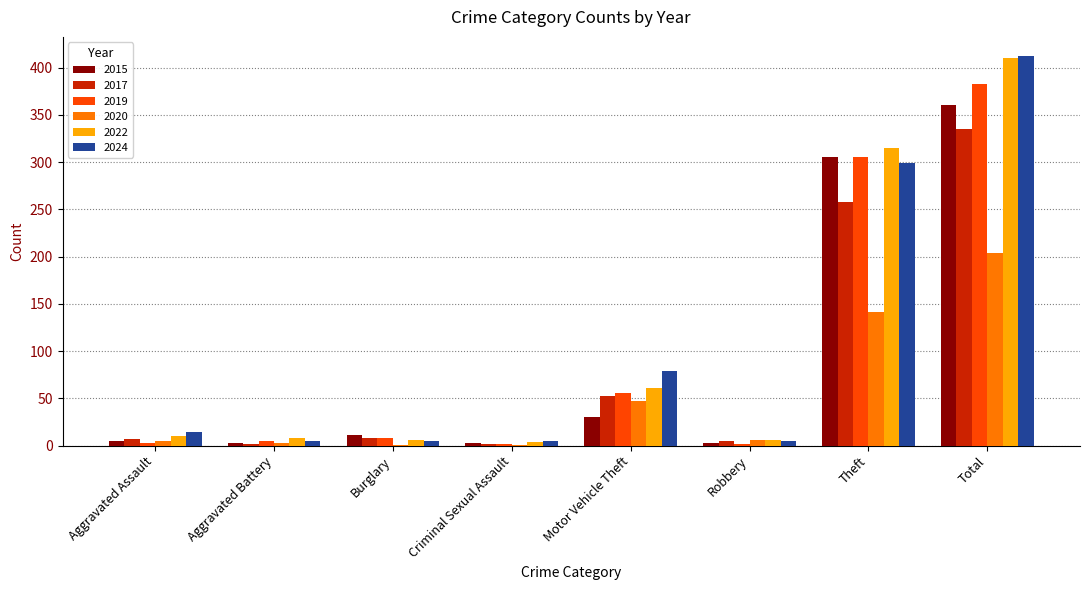

Count the number of categories in the chart.

8